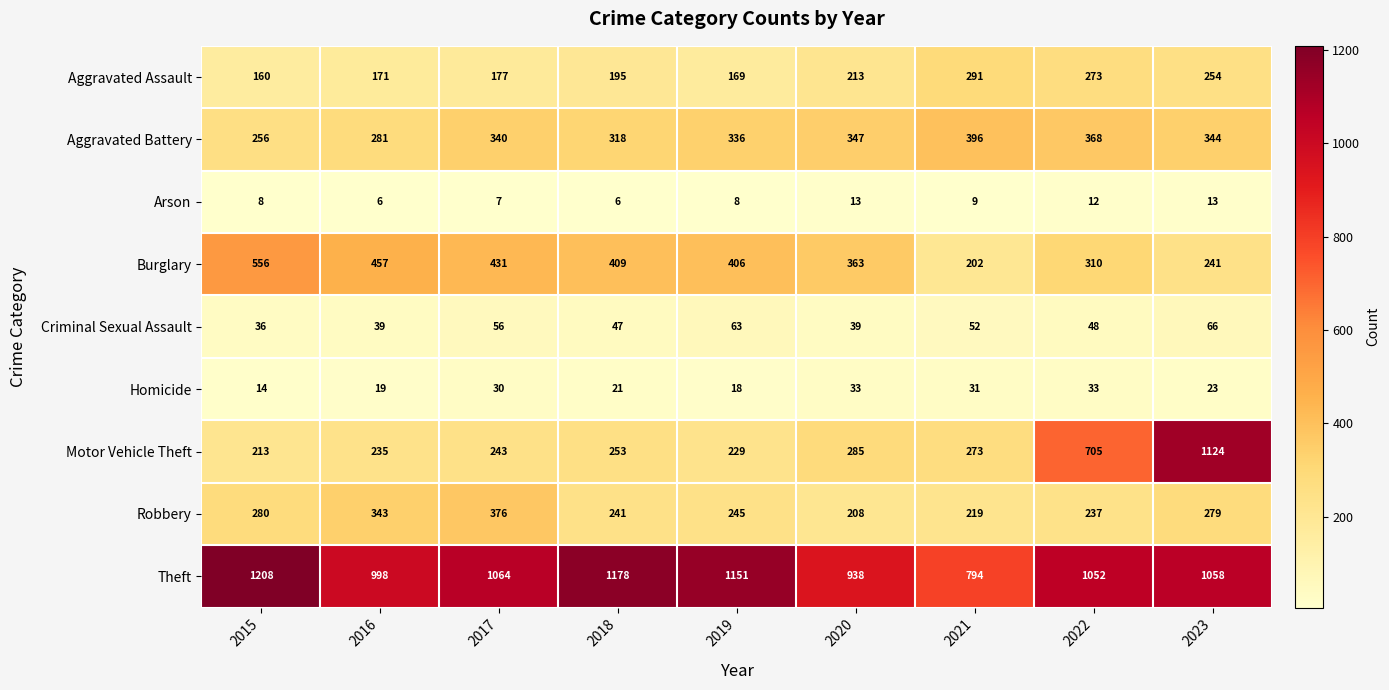

What is the average value of the Robbery series?

270